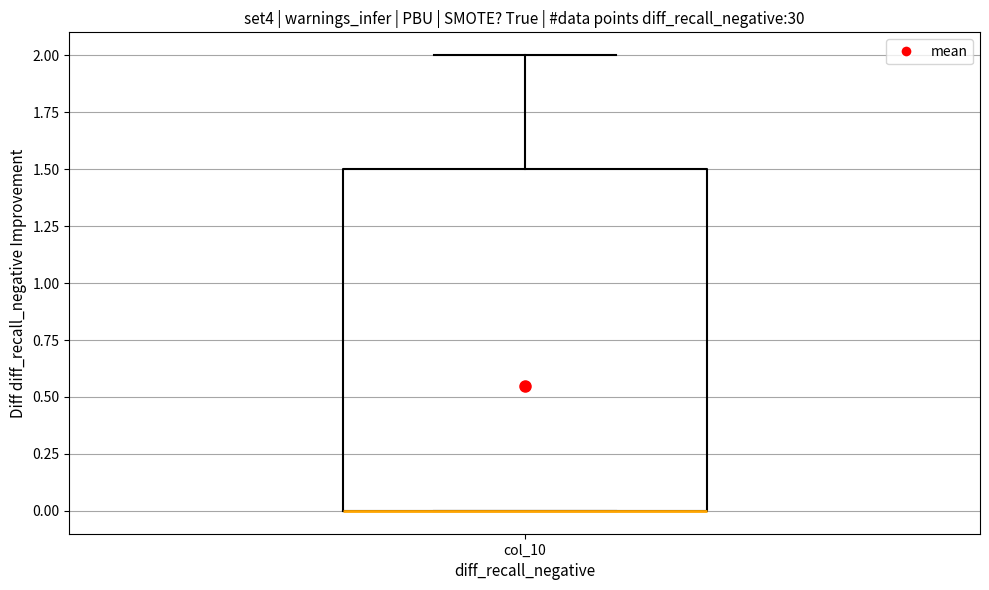

Transcribe this box plot: give where the median line is, the range the box spans, and where the two whiskers end, as read against the y-axis. The values are not printed on the chart, so give them approximately, as read against the axis.

median 0.0 (drawn on the box's lower edge), box 0.0 to 1.5, whiskers 0.0 to 2.0